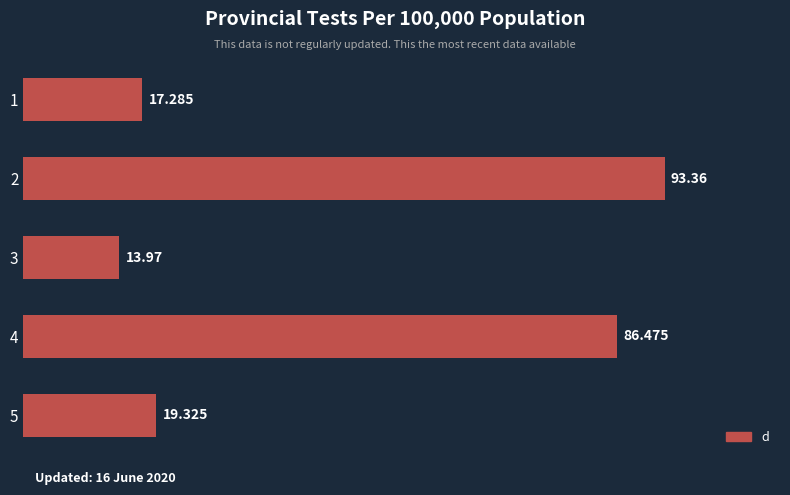

List the labels in order of value, largest first.

2, 4, 5, 1, 3